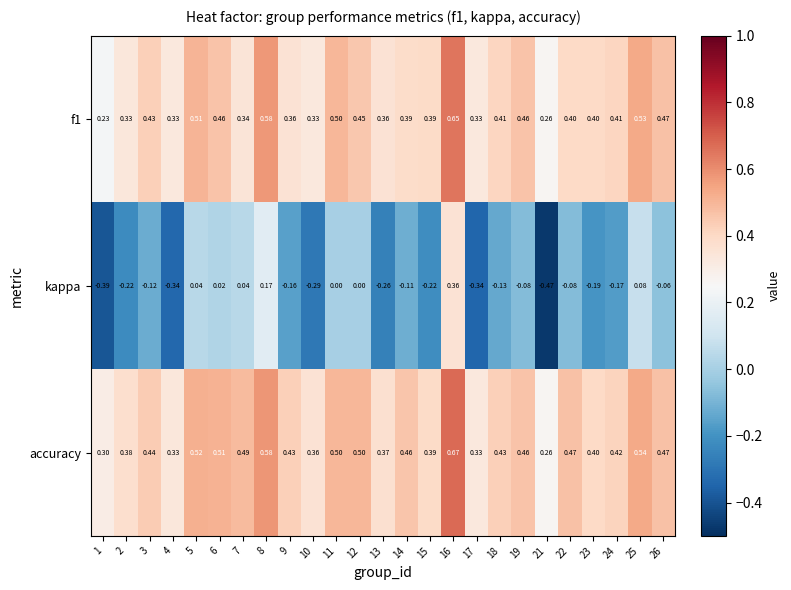

Between 12 and 13, which series saw the biggest shift?

kappa